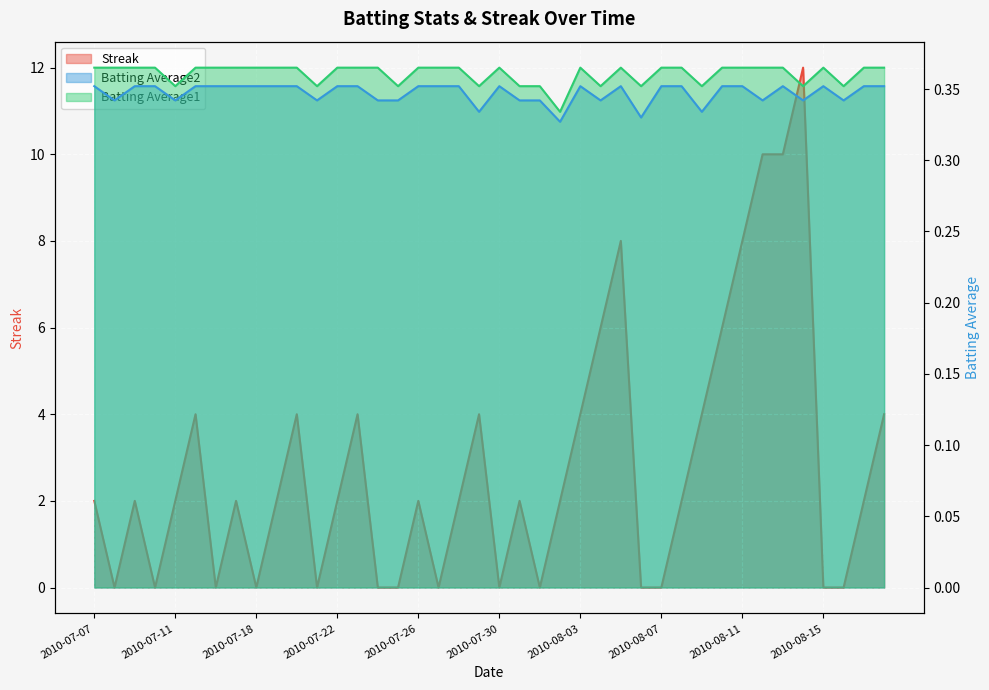

Rank the categories by Streak value from highest to lowest.

2010-08-14, 2010-08-12, 2010-08-13, 2010-08-05, 2010-08-11, 2010-08-04, 2010-08-10, 2010-07-15, 2010-07-20, 2010-07-23, 2010-07-29, 2010-08-03, 2010-08-09, 2010-08-18, 2010-07-07, 2010-07-09, 2010-07-11, 2010-07-17, 2010-07-19, 2010-07-22, 2010-07-26, 2010-07-28, 2010-07-31, 2010-08-02, 2010-08-08, 2010-08-17, 2010-07-08, 2010-07-10, 2010-07-16, 2010-07-18, 2010-07-21, 2010-07-24, 2010-07-25, 2010-07-27, 2010-07-30, 2010-08-01, 2010-08-06, 2010-08-07, 2010-08-15, 2010-08-16